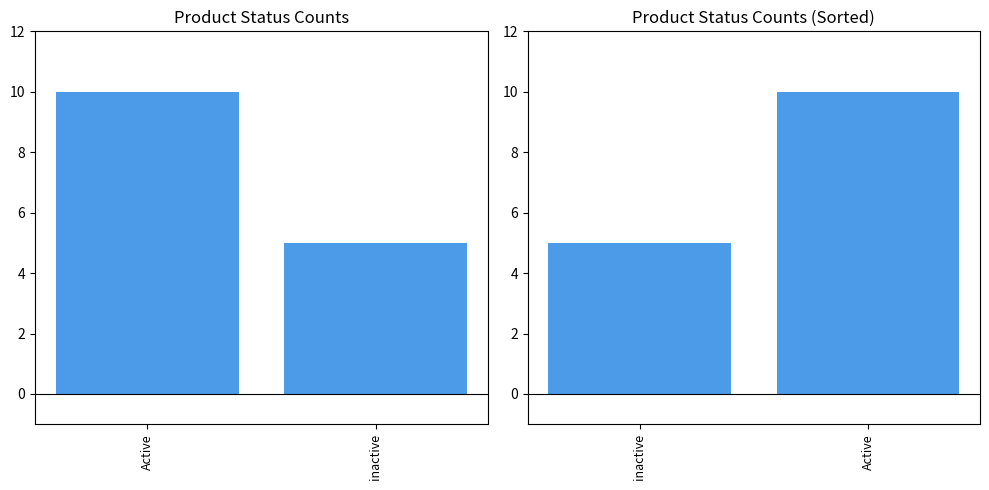

What is the value of the Count (Sorted) bar at the 2nd from the left?

10